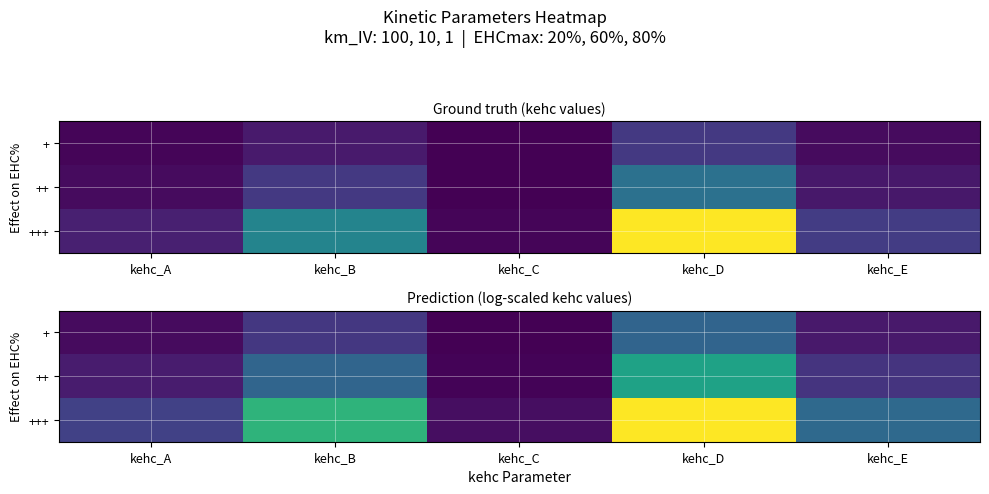

What is the total value across all series at kehc_E?

1.0